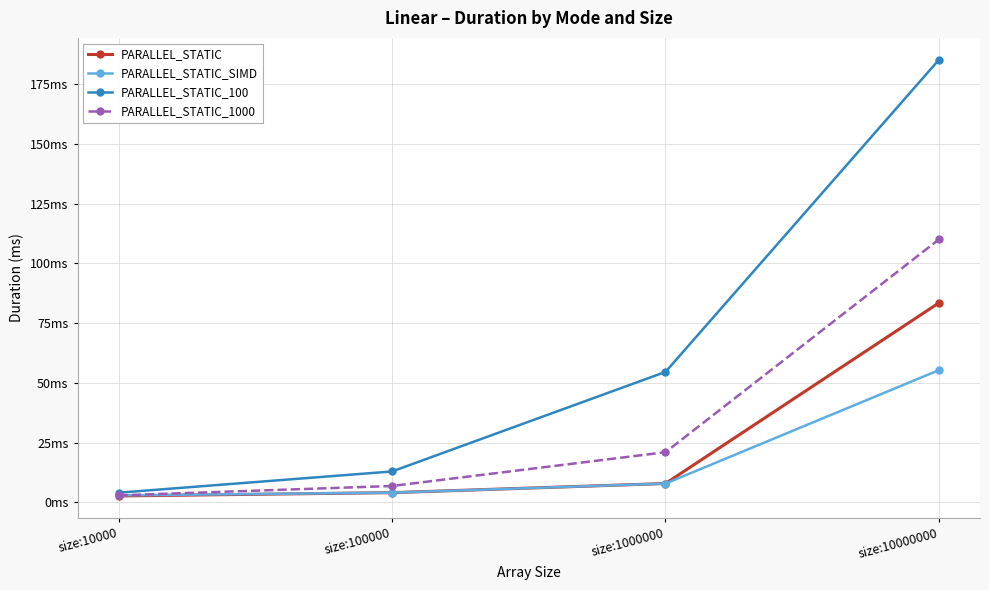

At which label is PARALLEL_STATIC_100 closest to 94?

size:1000000